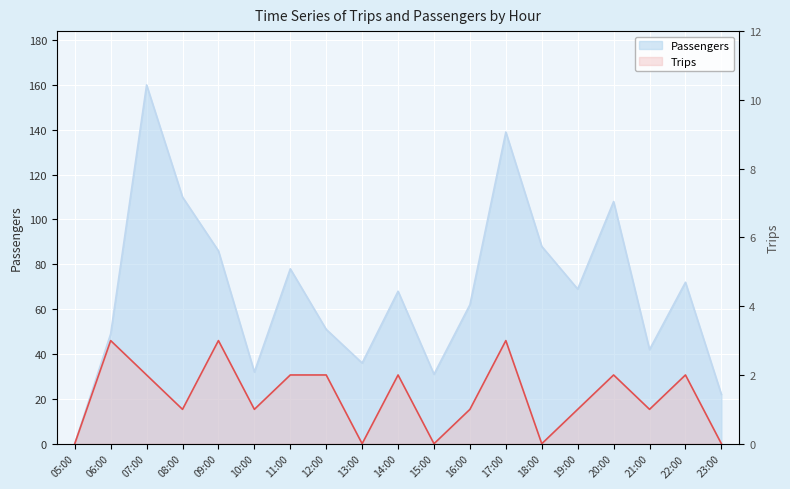

Is the value of Passengers at 15:00 greater than the value of Trips at 22:00?

Yes